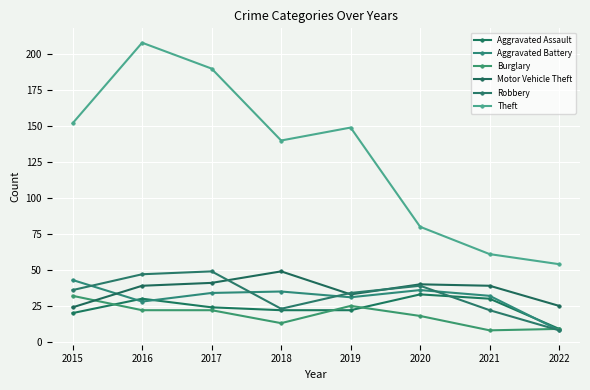

Rank the series by their maximum value, from highest to lowest.

Theft, Motor Vehicle Theft, Robbery, Aggravated Battery, Aggravated Assault, Burglary